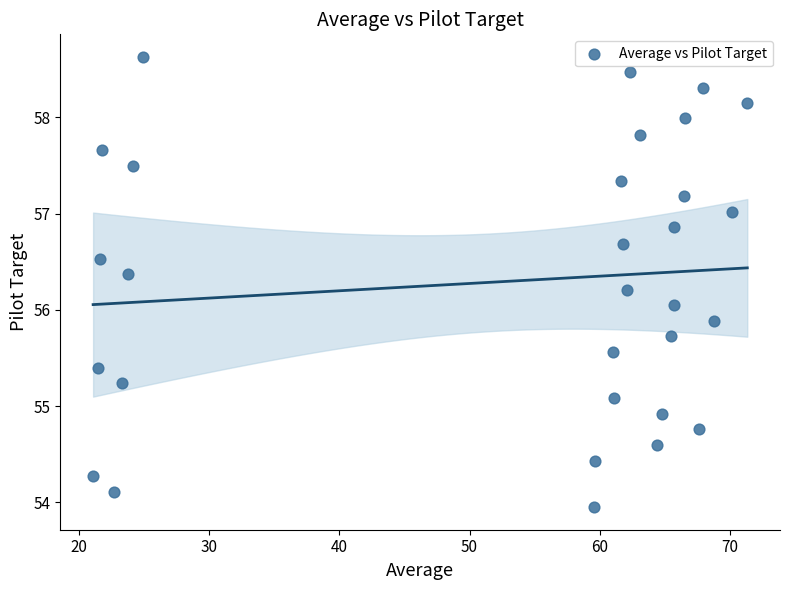

What is the range of X values (max minus min)?

50.3